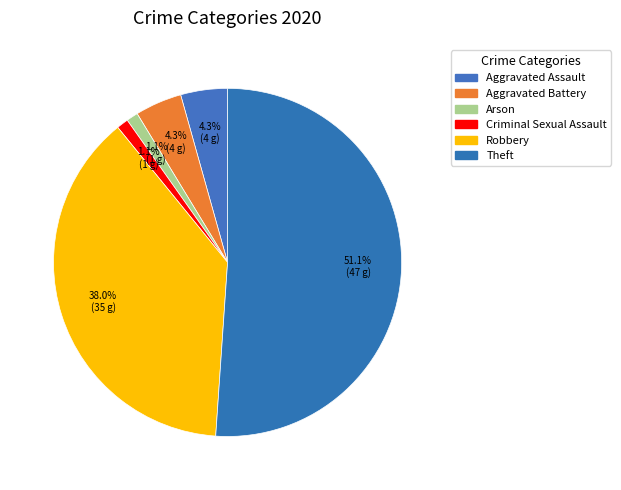

To the nearest percent, what percentage of the pie is Robbery?

38%